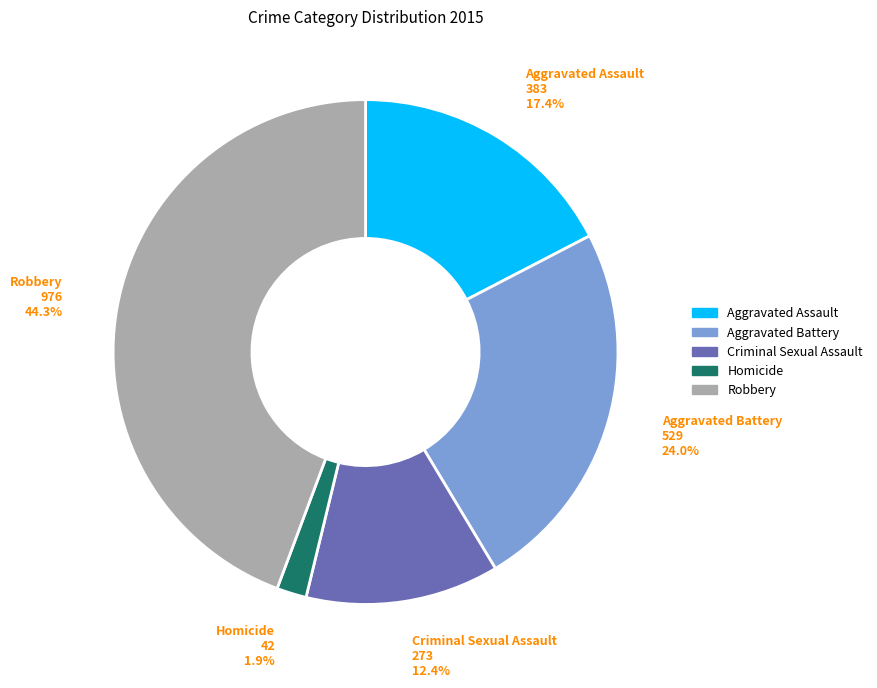

Which slice is the largest?

Robbery